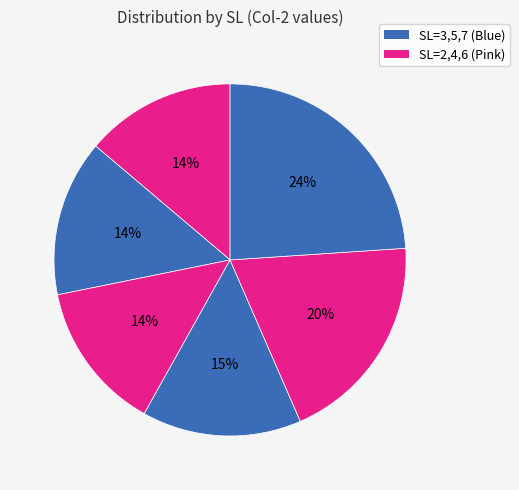

How many slices are in this pie chart?

6